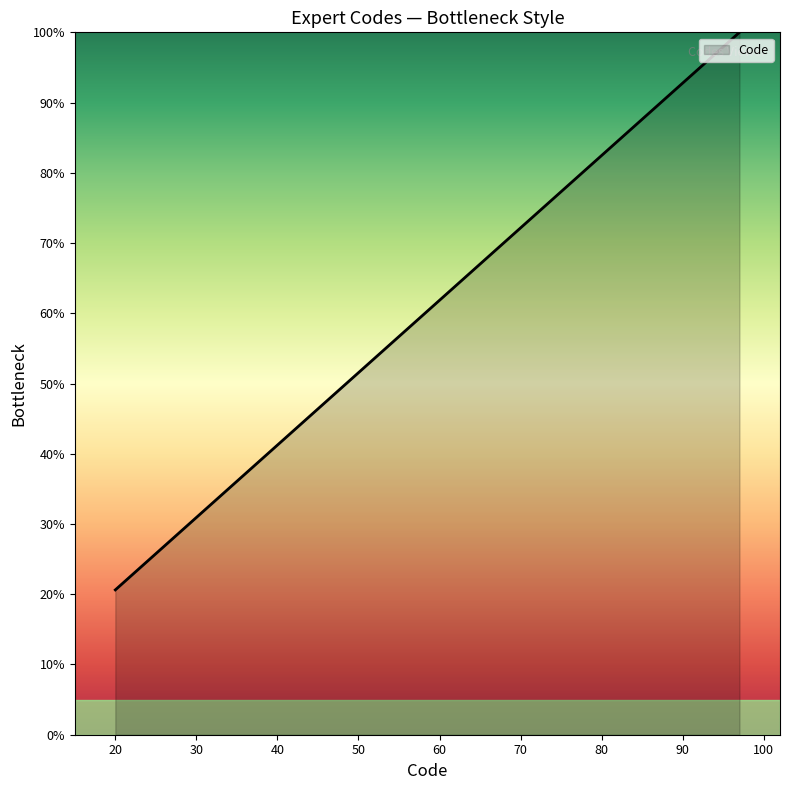

What is the smallest value displayed?

20.6